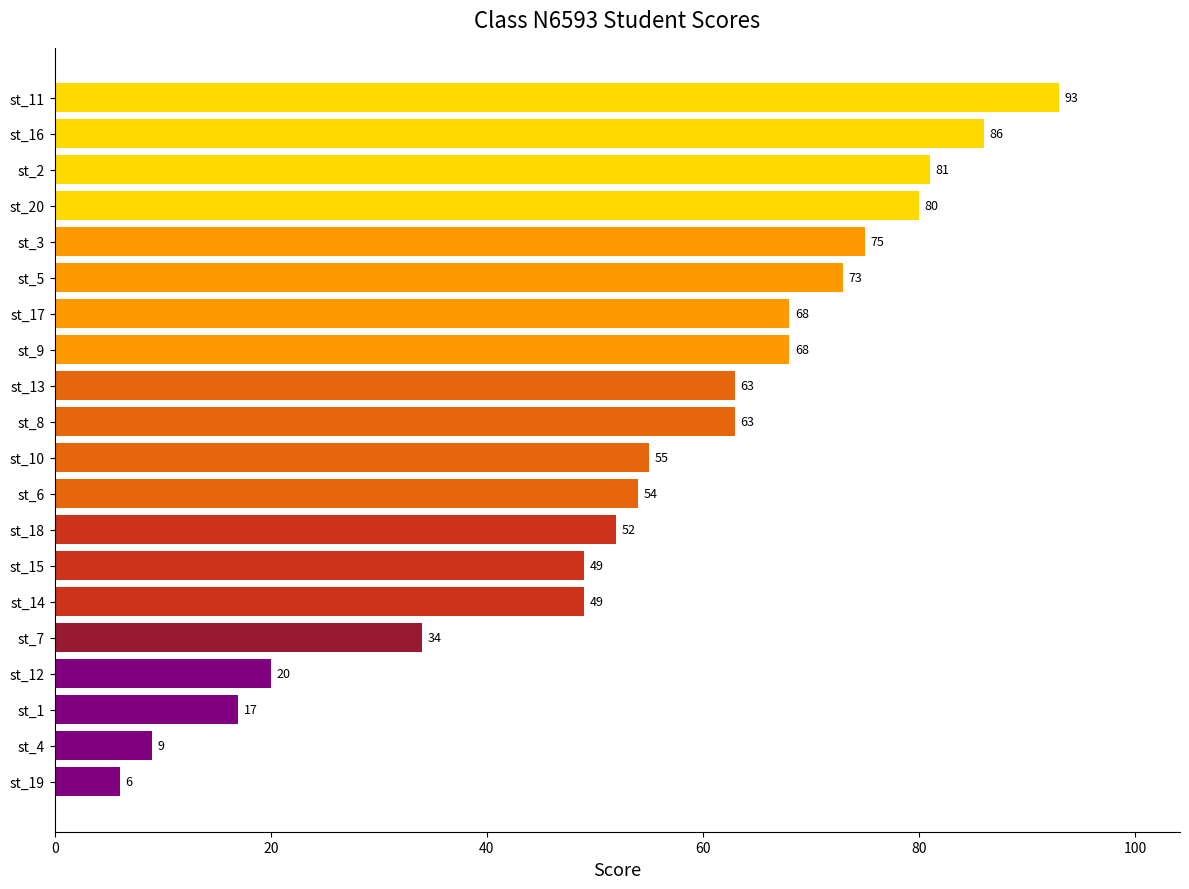

What is the difference between the maximum and second lowest values?

84